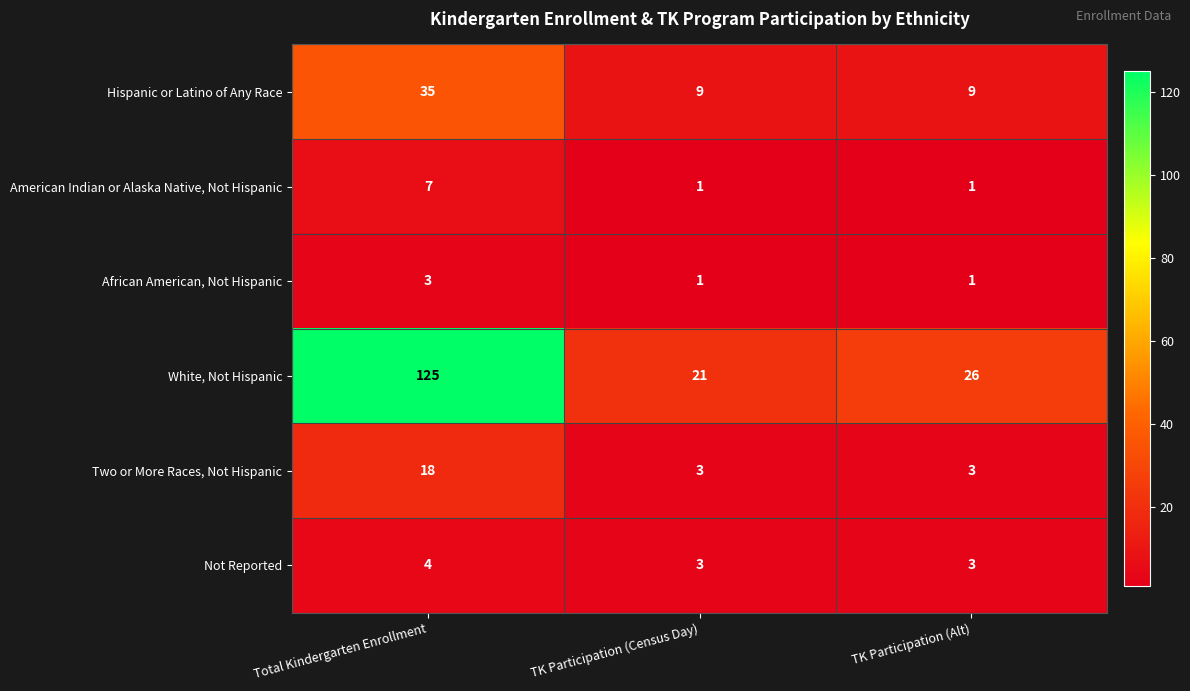

Which series changed the most between Total Kindergarten Enrollment and TK Participation (Alt)?

White, Not Hispanic